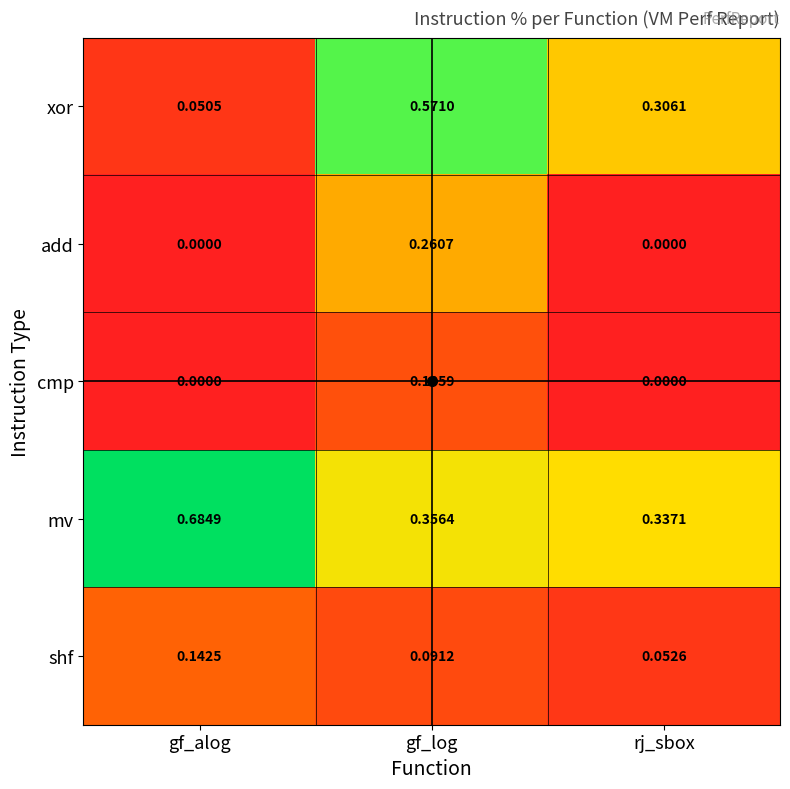

Rank the series by their maximum value, from highest to lowest.

mv, xor, add, shf, cmp